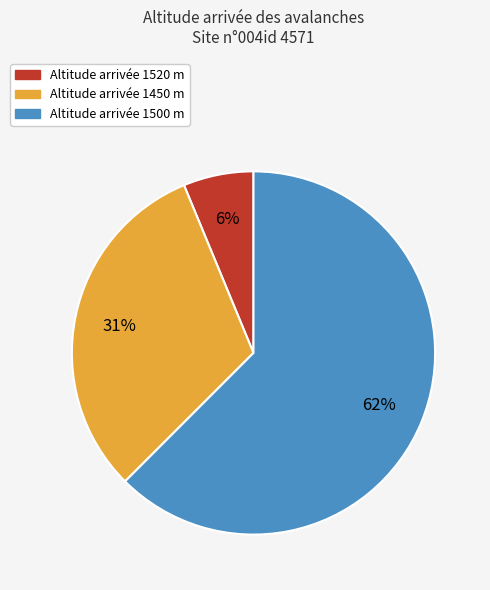

To the nearest percent, what is the average slice percentage?

33%